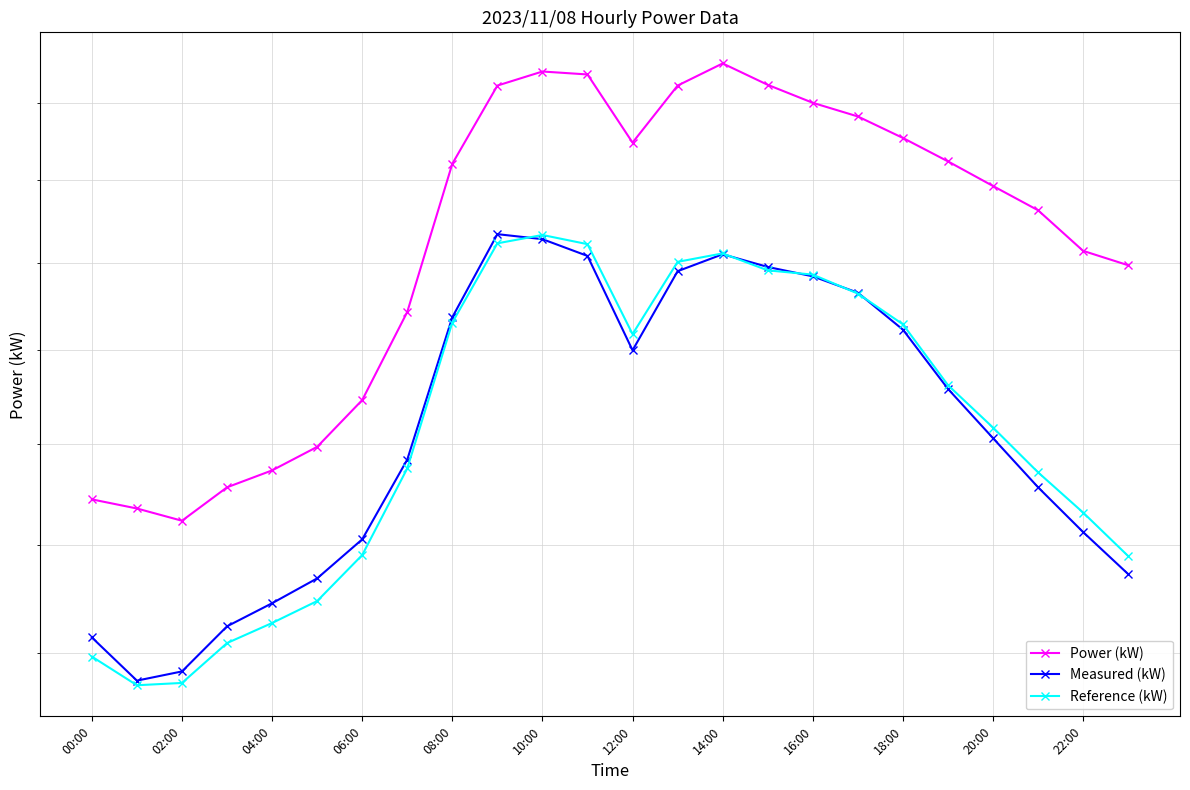

Where is Power (kW) nearest to the value 1588?

23